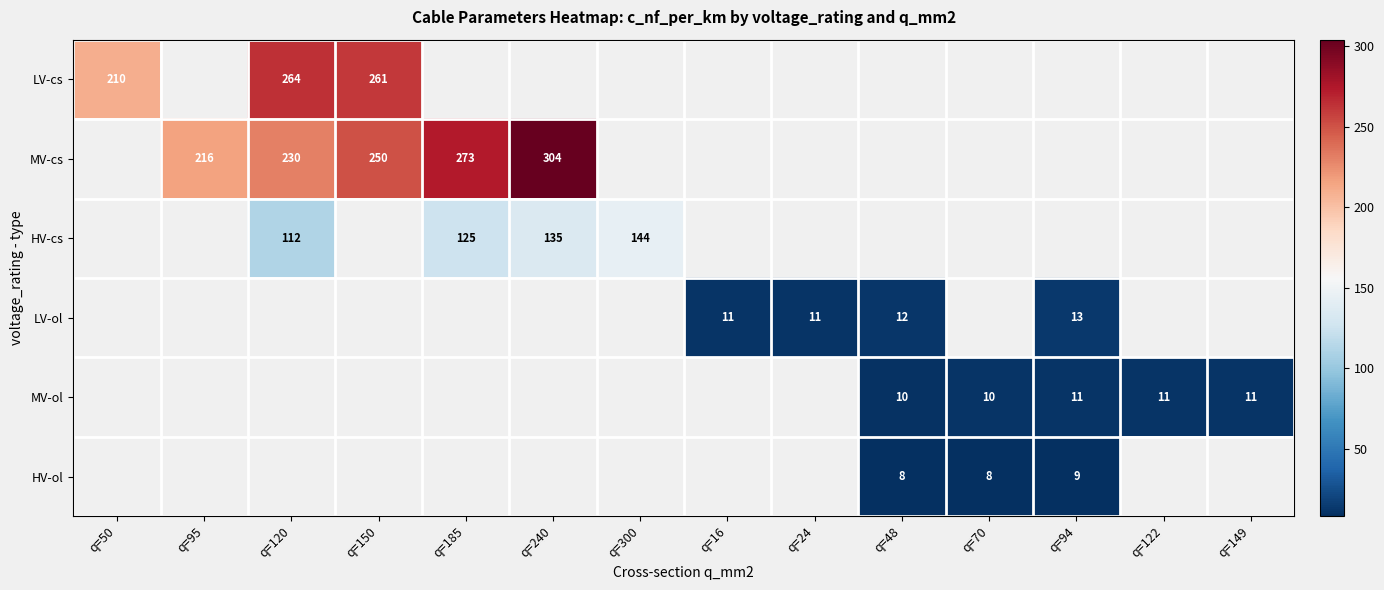

Is it true that MV-cs equals 230 at q=120?

True